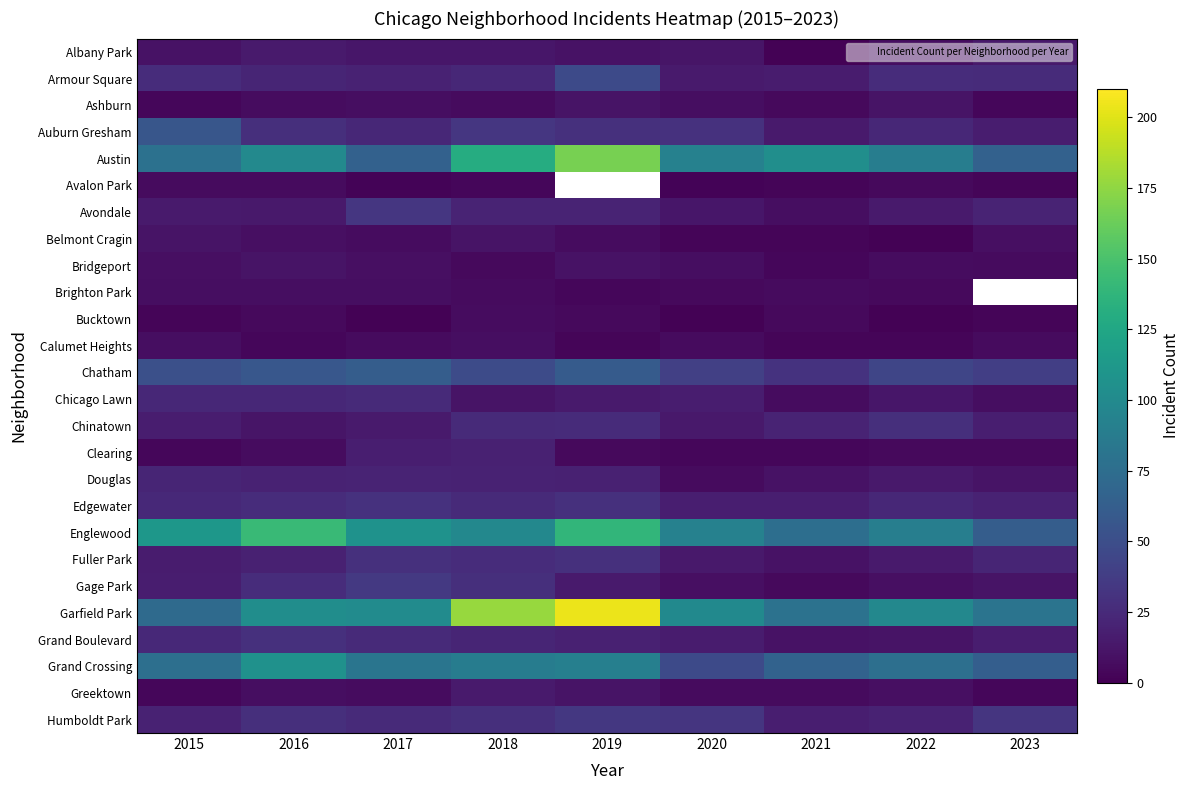

At which label is Grand Boulevard closest to 19?

2019